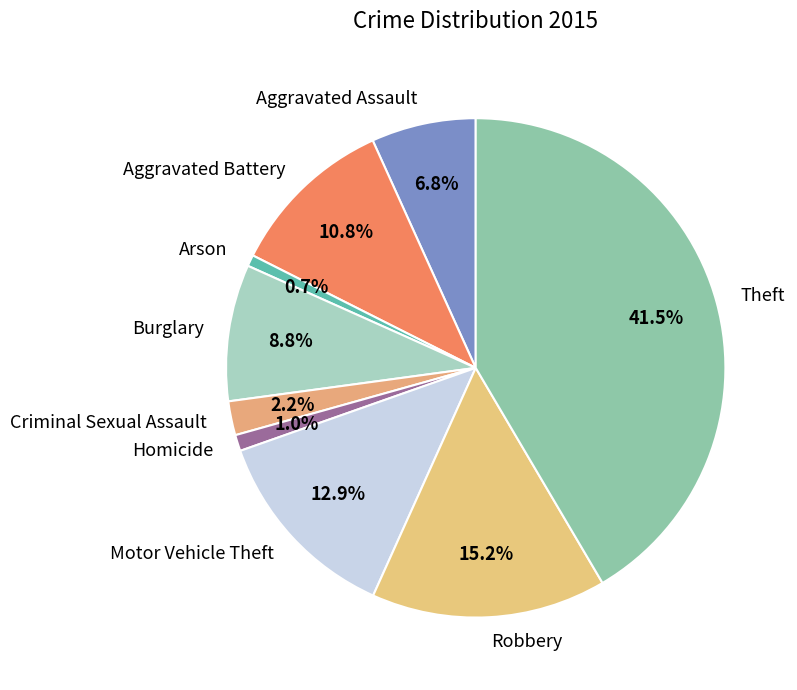

True or false: Burglary accounts for 16% of the total.

False